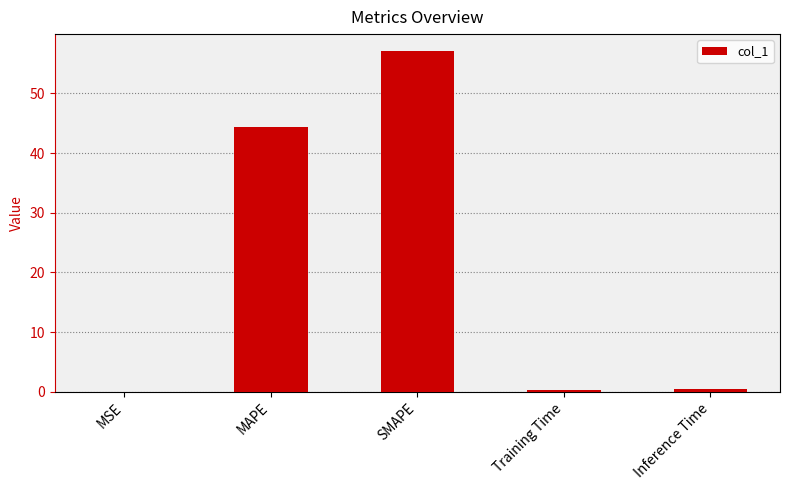

Which category has the highest value across all series?

SMAPE